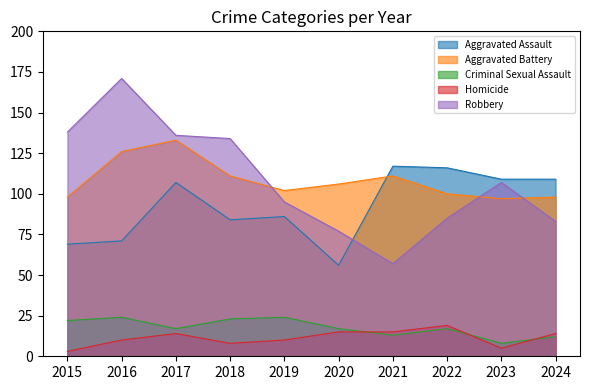

Reading left to right, transcribe all the data shown in this chart.

Aggravated Assault: 2015=69	2016=71	2017=107	2018=84	2019=86	2020=56	2021=117	2022=116	2023=109	2024=109
Aggravated Battery: 2015=98	2016=126	2017=133	2018=111	2019=102	2020=106	2021=111	2022=100	2023=97	2024=98
Criminal Sexual Assault: 2015=22	2016=24	2017=17	2018=23	2019=24	2020=17	2021=13	2022=17	2023=8	2024=12
Homicide: 2015=3	2016=10	2017=14	2018=8	2019=10	2020=15	2021=15	2022=19	2023=5	2024=14
Robbery: 2015=138	2016=171	2017=136	2018=134	2019=95	2020=77	2021=57	2022=85	2023=107	2024=83